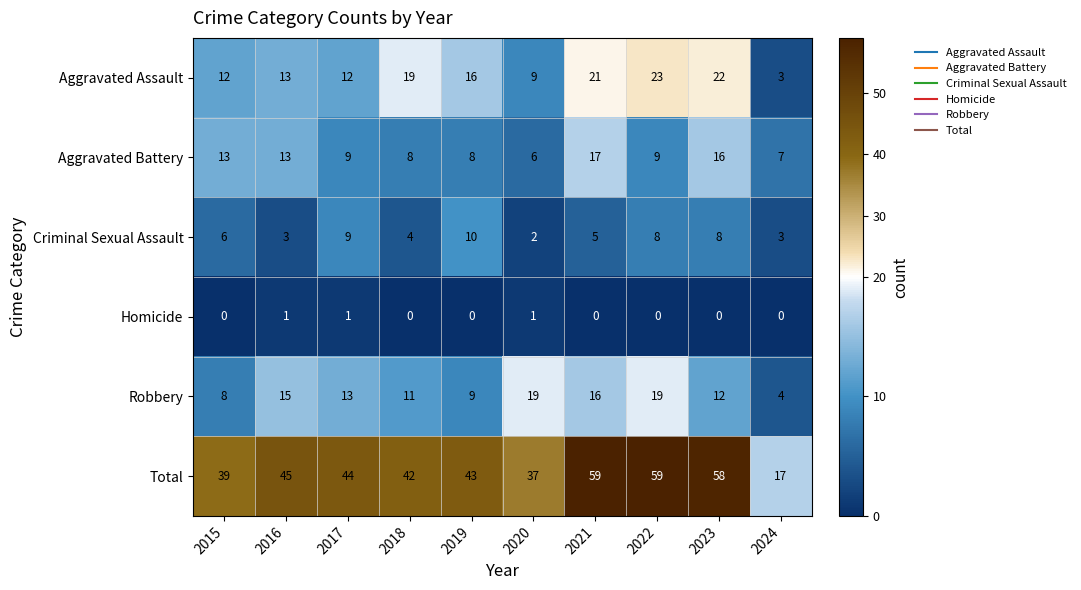

Rank the series by their maximum value, from highest to lowest.

Total, Aggravated Assault, Robbery, Aggravated Battery, Criminal Sexual Assault, Homicide